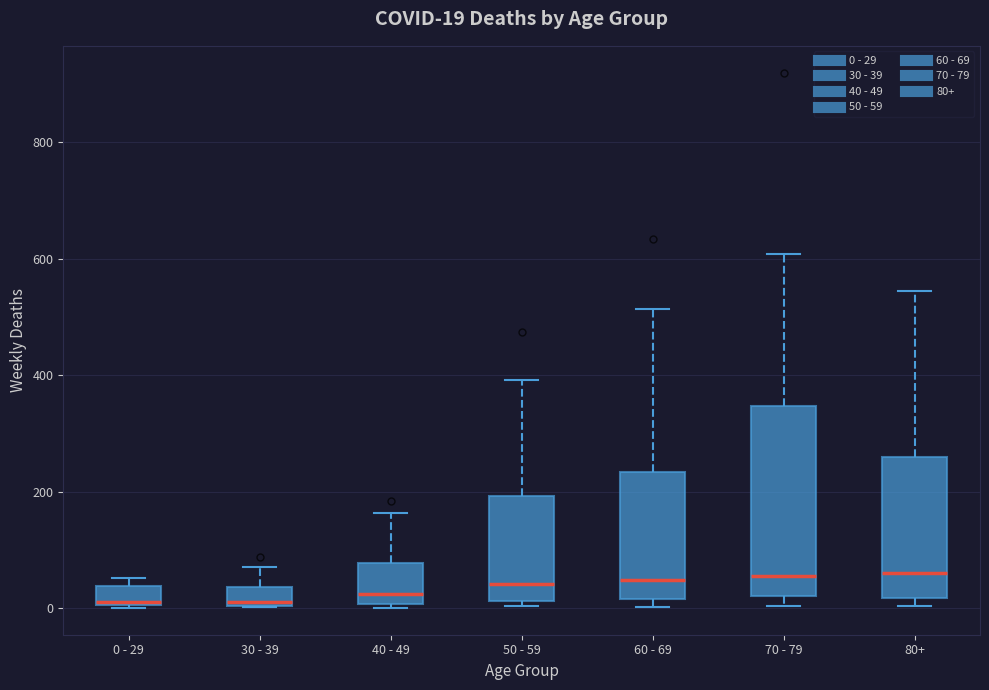

Which box is the tallest, from its lower edge to its upper edge?

70 - 79